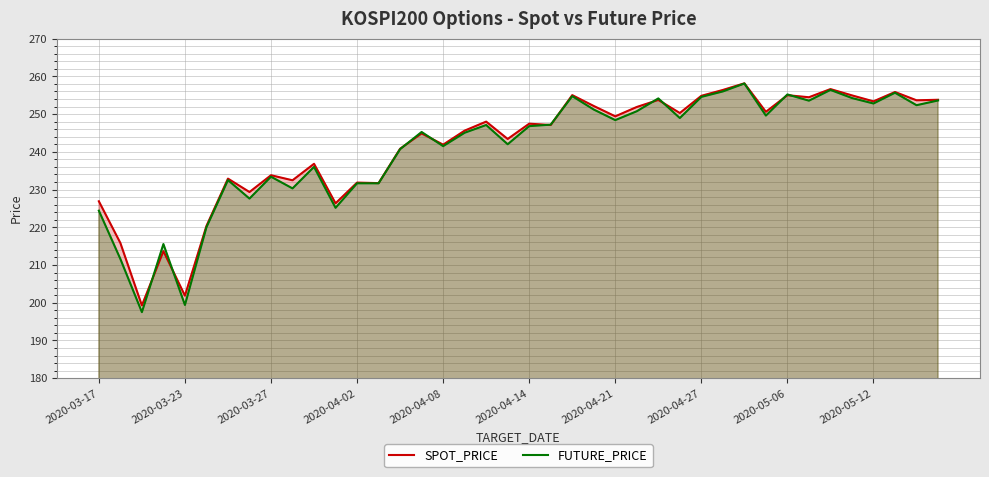

True or false: FUTURE_PRICE has a value of 252.8 at 2020-05-12.

True